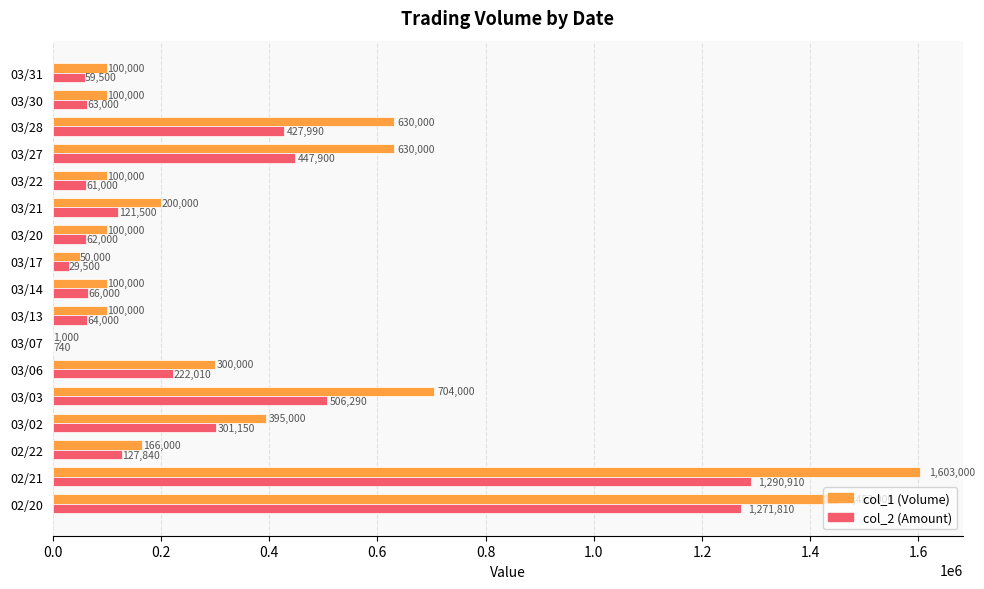

Which series changed the most between 03/03 and 03/13?

col_1 (Volume)